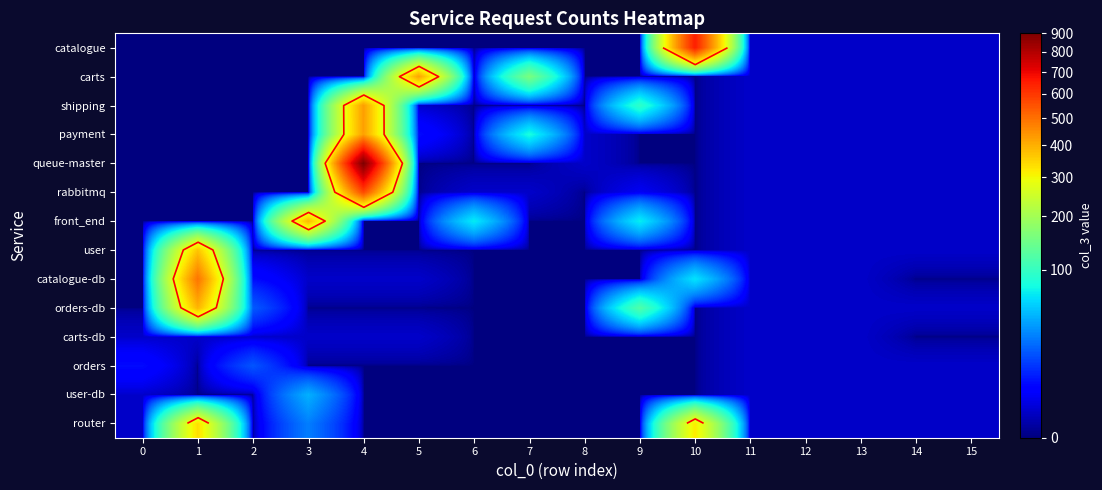

Is it true that orders-db equals -197 at 3?

False